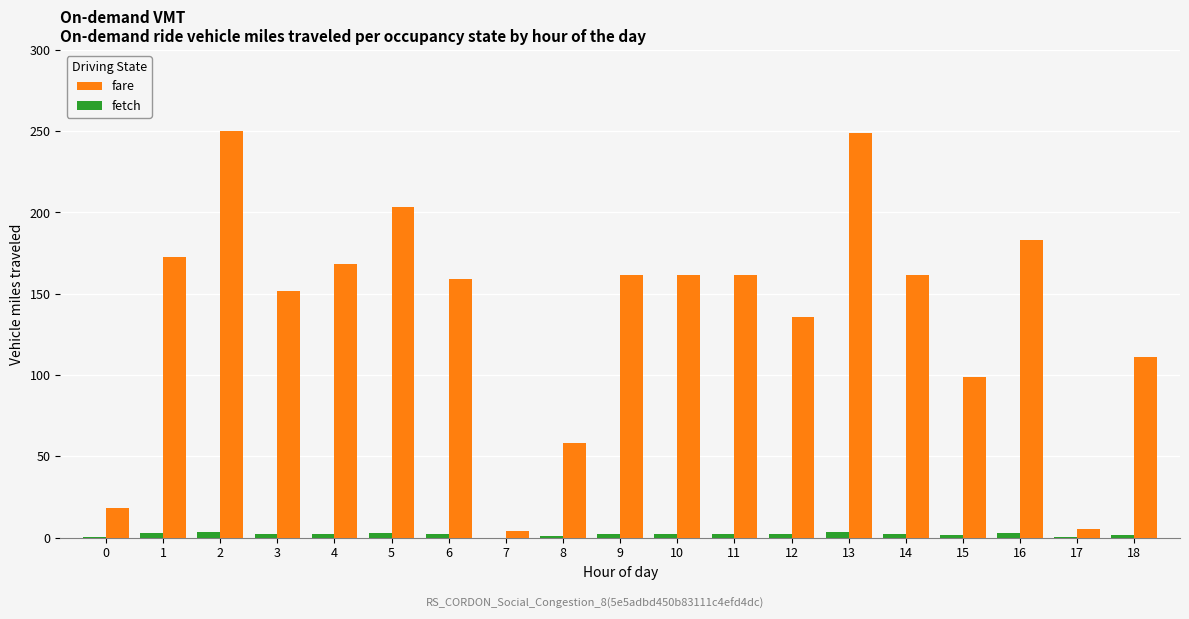

Are the bars grouped side by side (vs. stacked)?

Yes